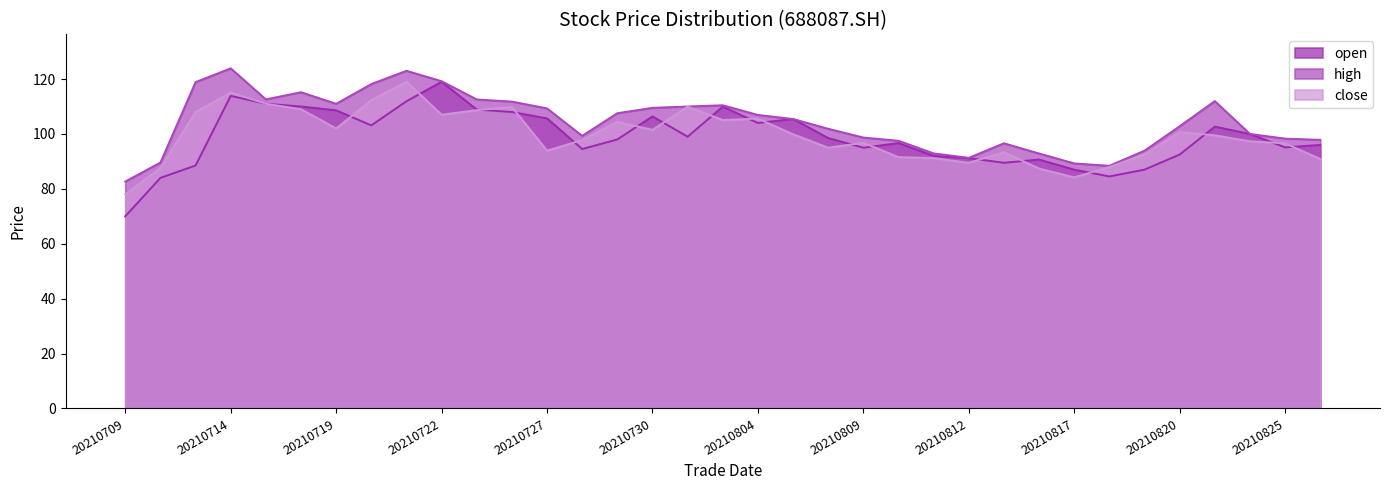

In close, how many points are higher than both neighbors (excluding endpoints)?

9